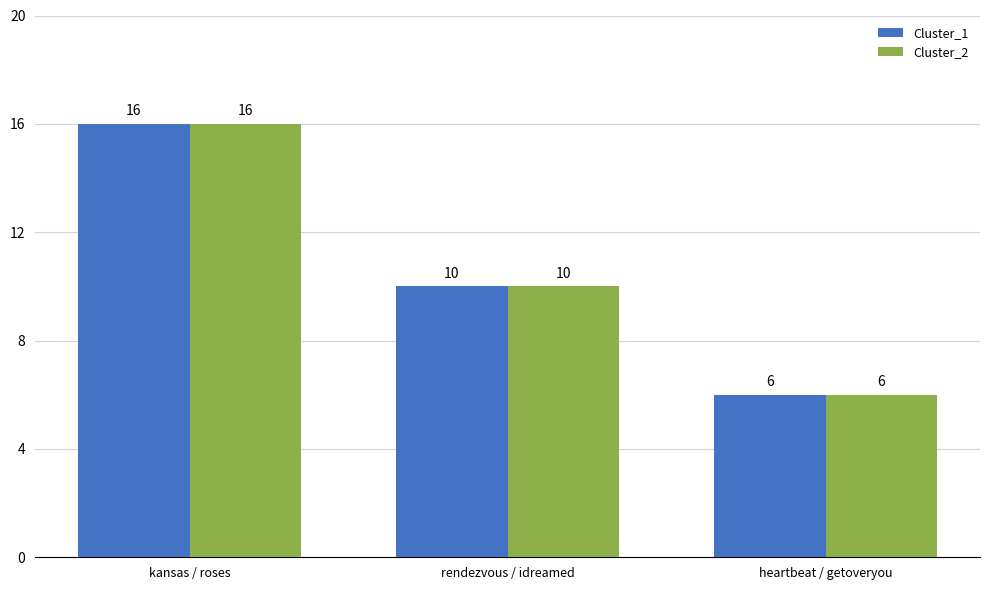

True or false: Cluster_2 has a value of 16 at kansas / roses.

True